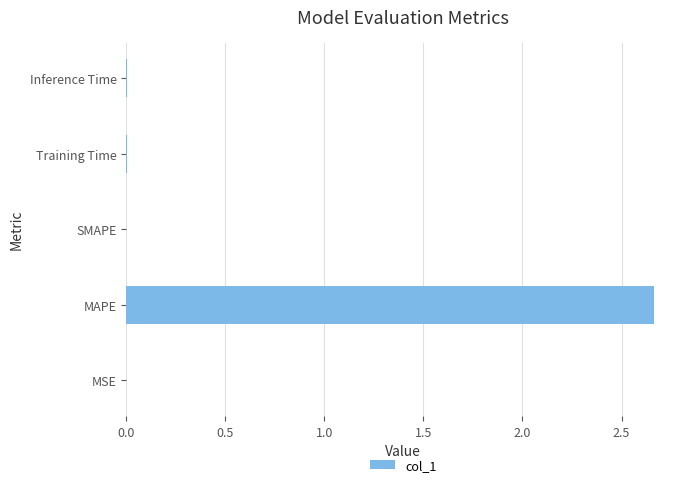

Between Inference Time and MAPE, which is larger?

MAPE